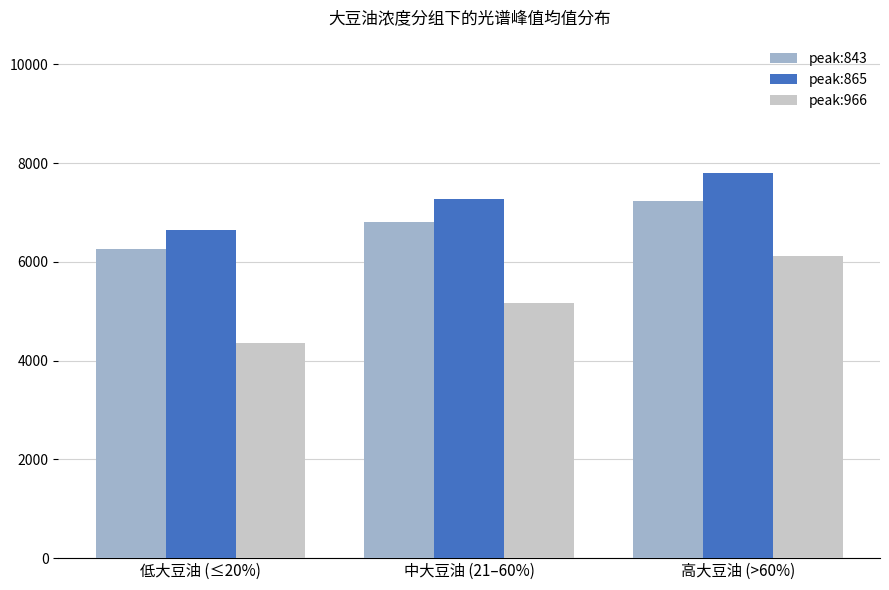

At 高大豆油 (>60%), list the series in order from largest to smallest.

peak:865, peak:843, peak:966